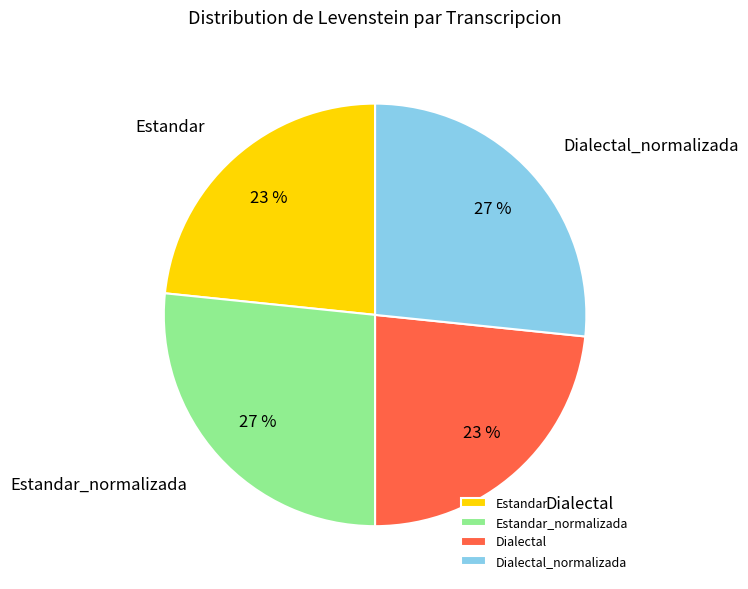

To the nearest percent, what is the average slice percentage?

25%